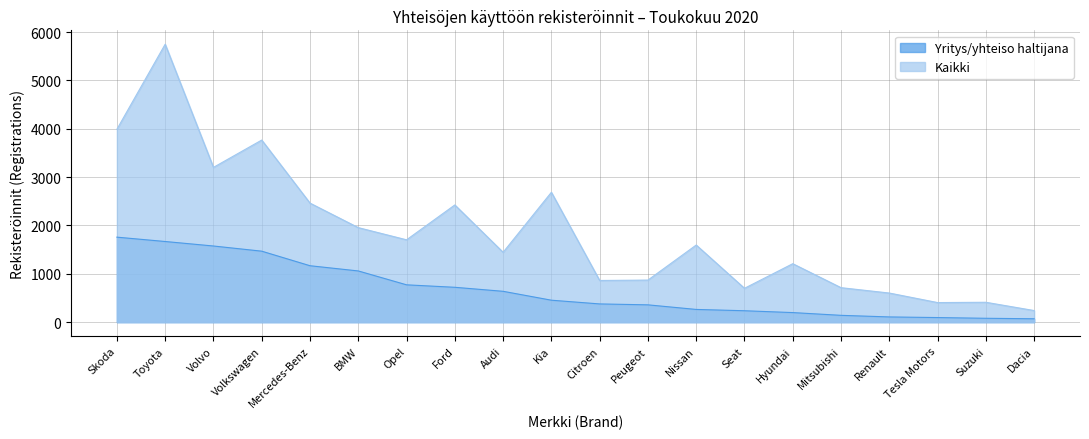

Does the chart display data point markers on the line(s)?

No